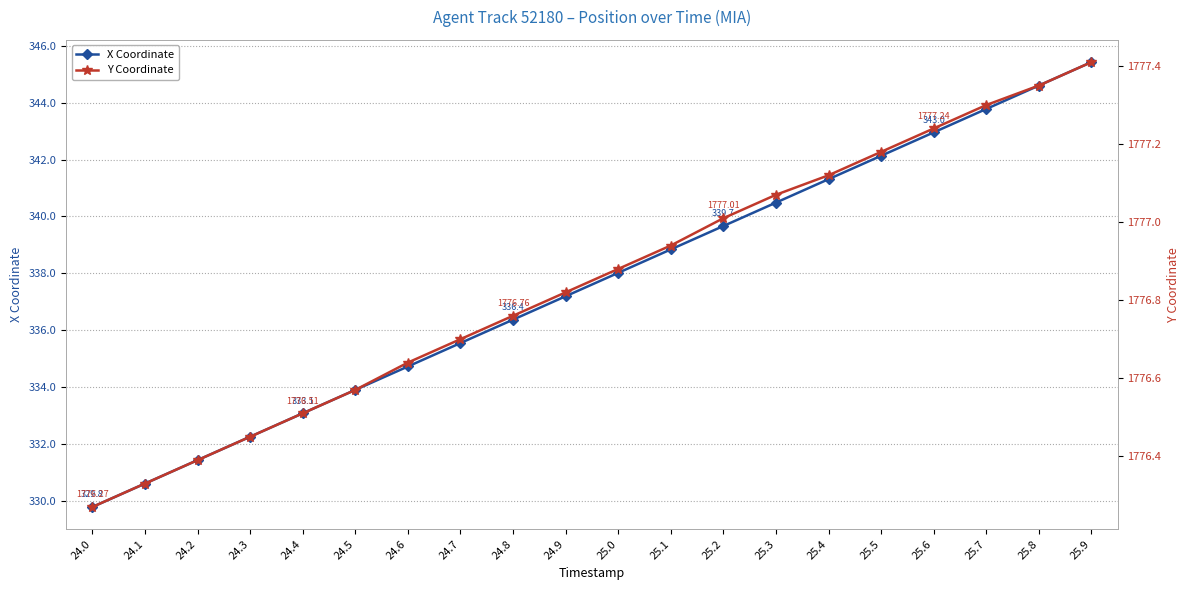

Is it true that X Coordinate equals 560.4 at 24.8?

False